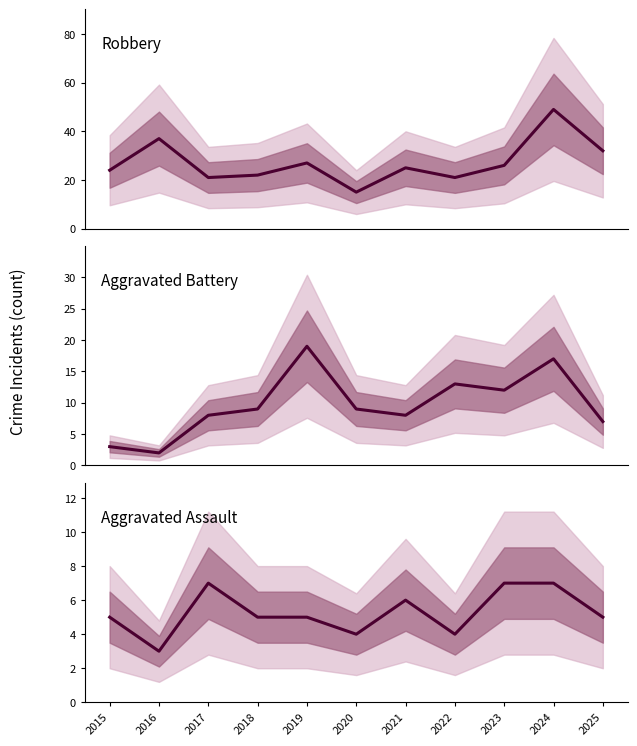

What is the value of the Robbery point at the 3rd from the left?

21